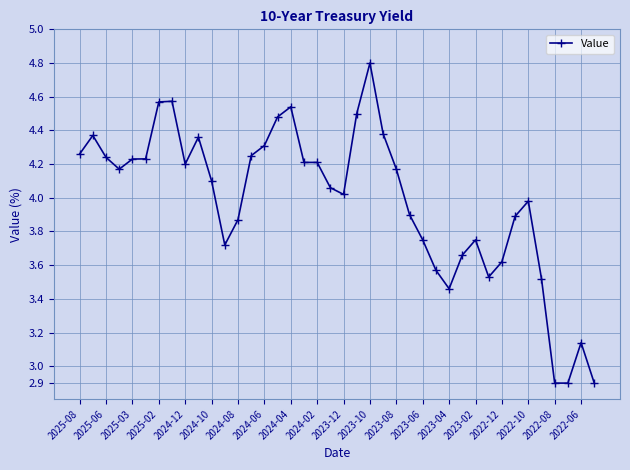

Count the number of values greater than 4.

23